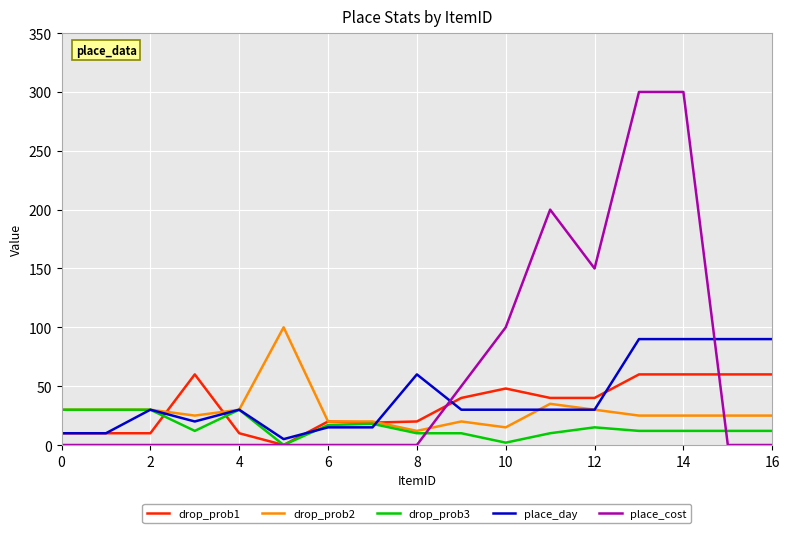

What is the greatest value displayed?

300